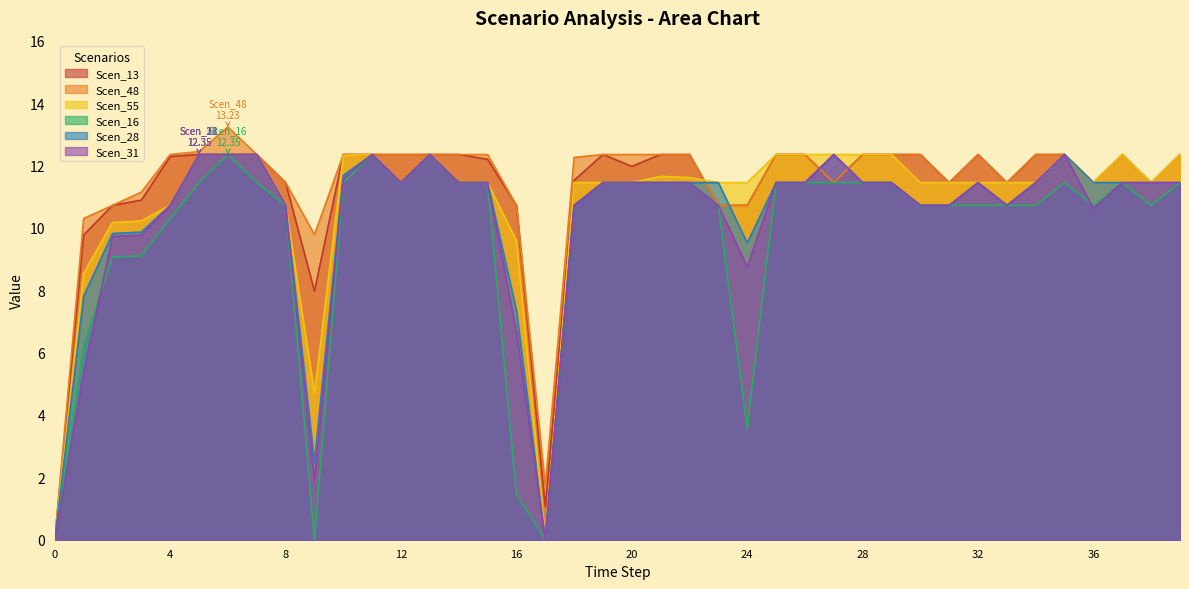

True or false: Scen_31 has more than 1 interior local peaks.

True